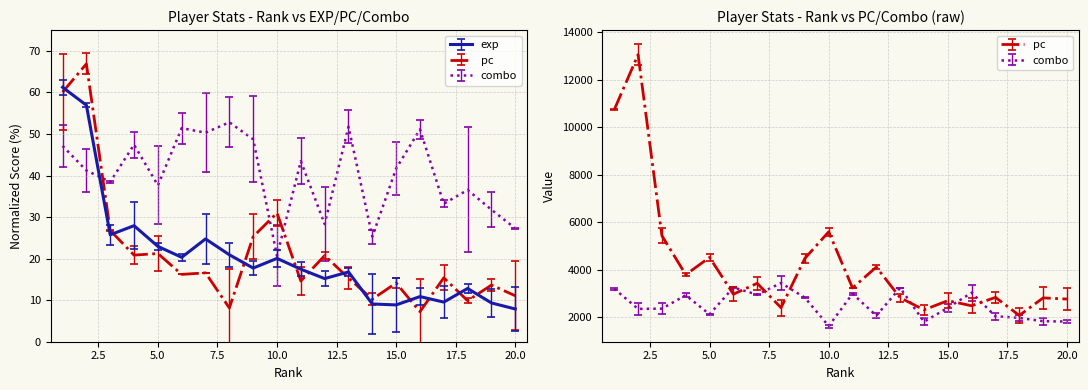

What are all the series names shown in the legend?

exp, pc, combo